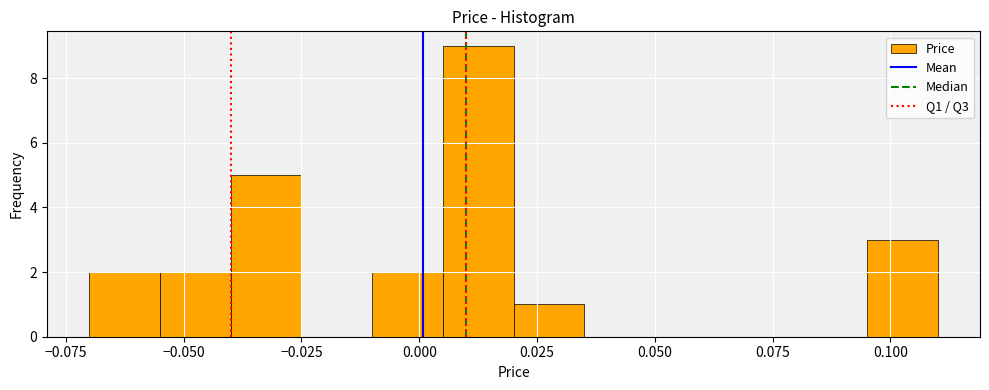

Around what value on the x-axis is the tallest bar? Give the approximate position of its centre, as read against the axis.

0.015